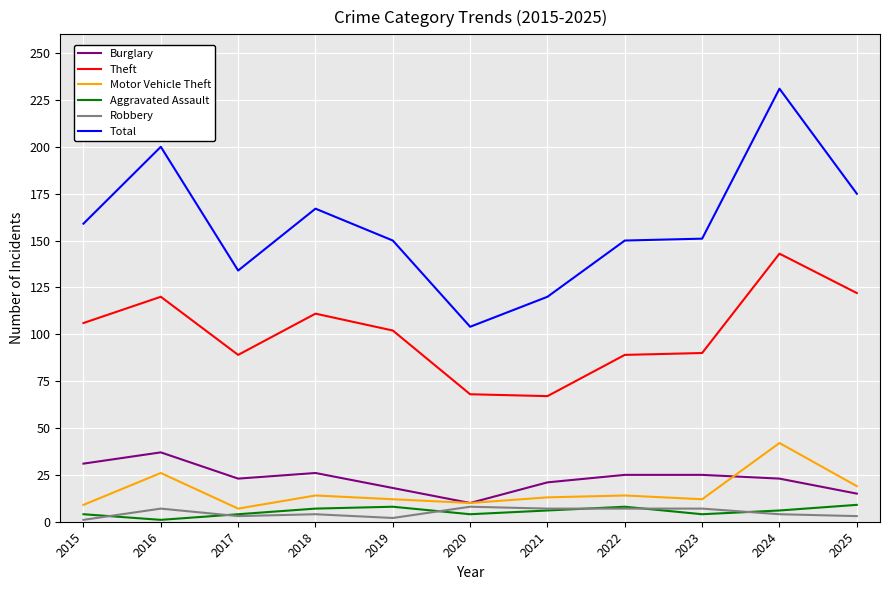

True or false: Theft and Burglary cross at least once.

False